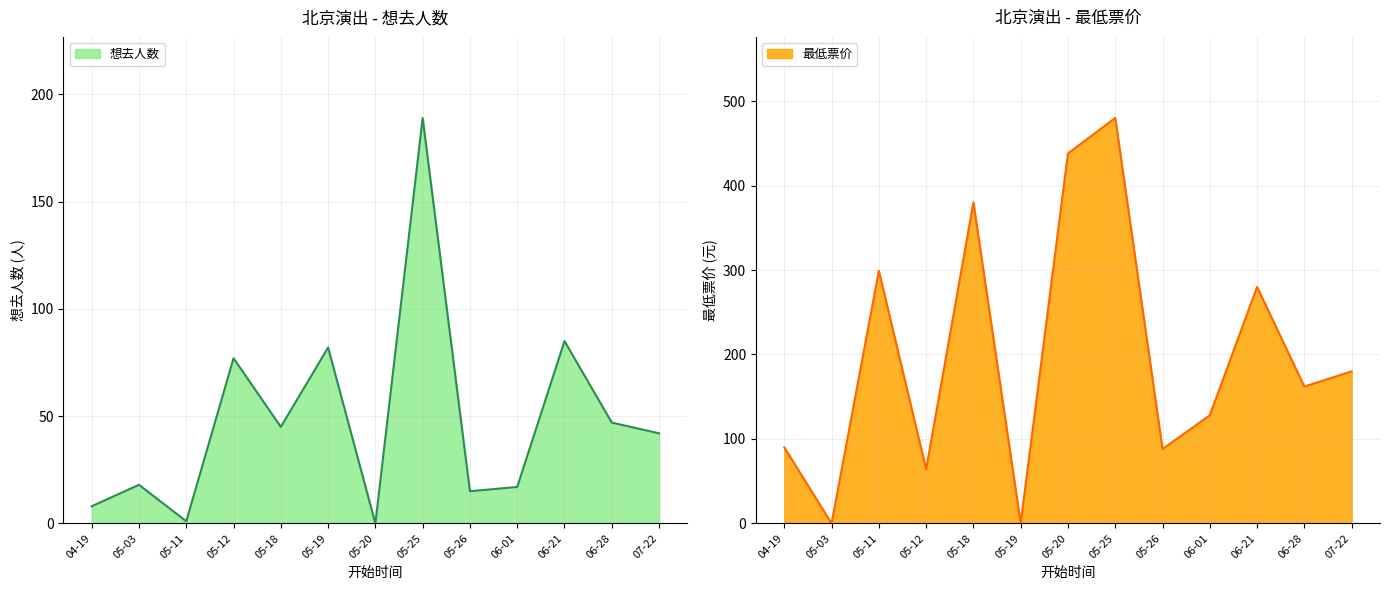

At which label does 想去人数 reach its peak?

05-25